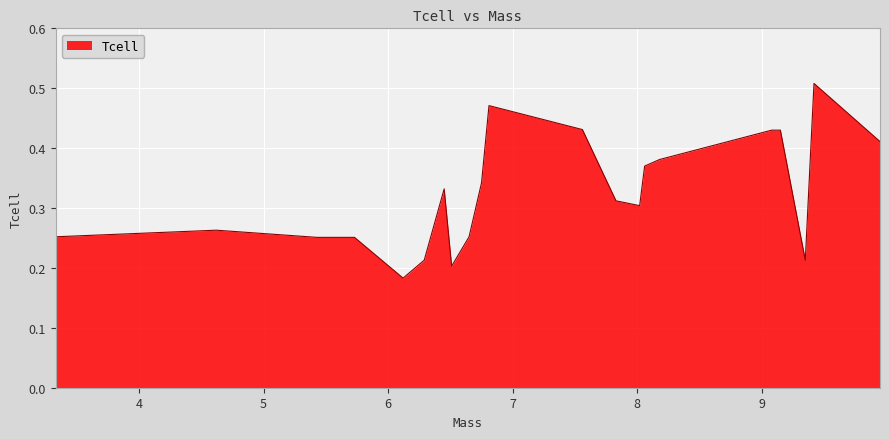

How many points are lower than both their immediate neighbors (excluding endpoints)?

4